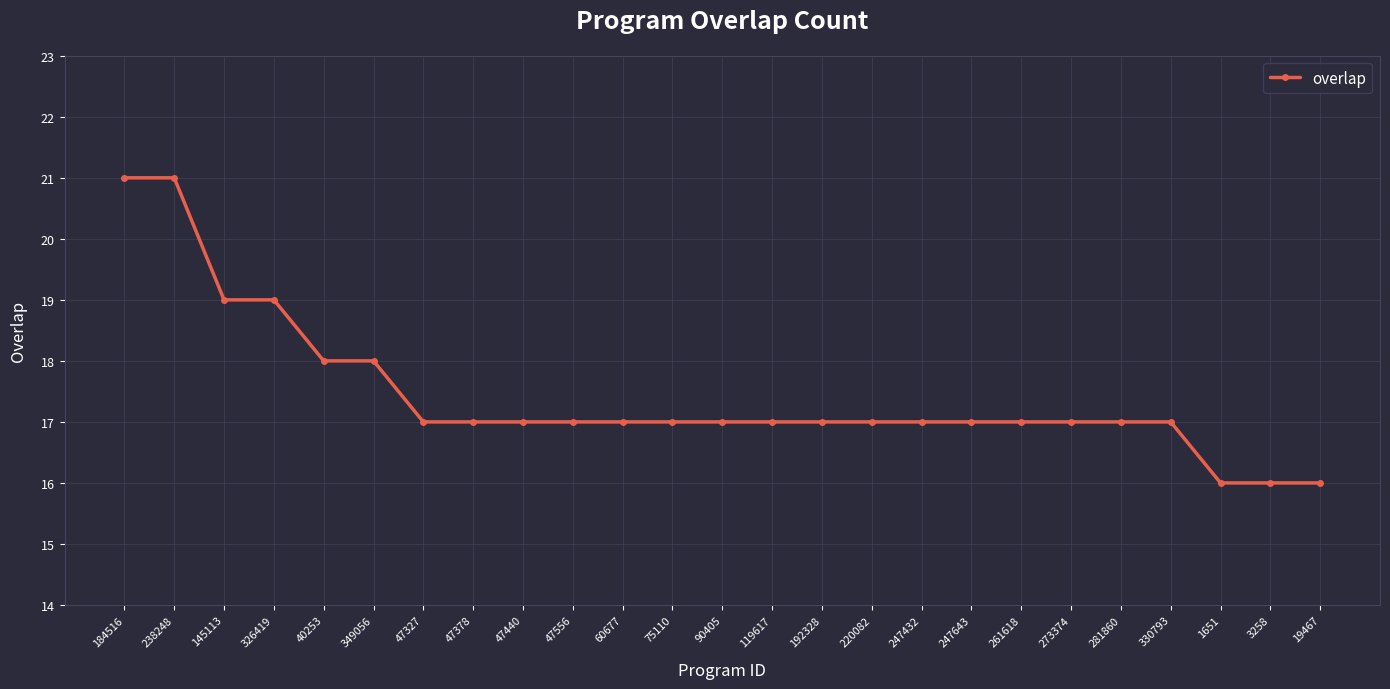

What is the change in value from 326419 to 47327?

-2